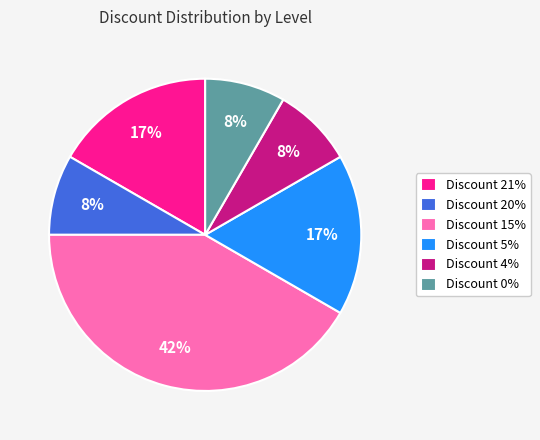

Combined, do Discount 21% and Discount 0% account for over 50%?

No